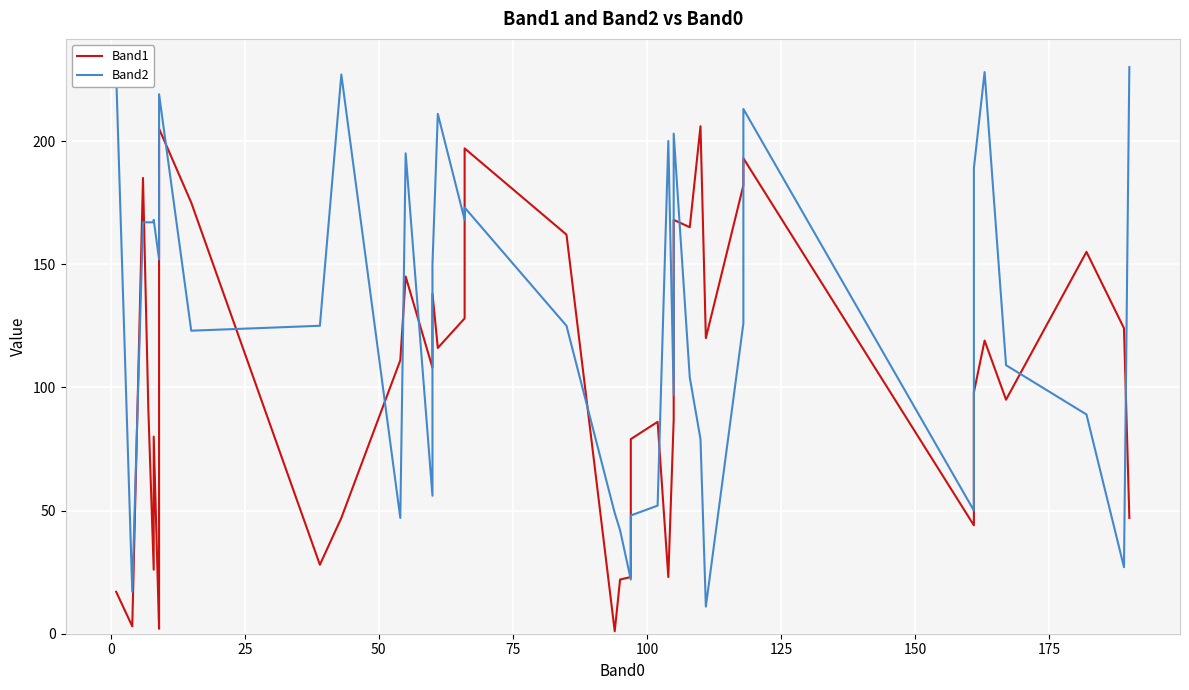

What is the total value across all series at 150?

170